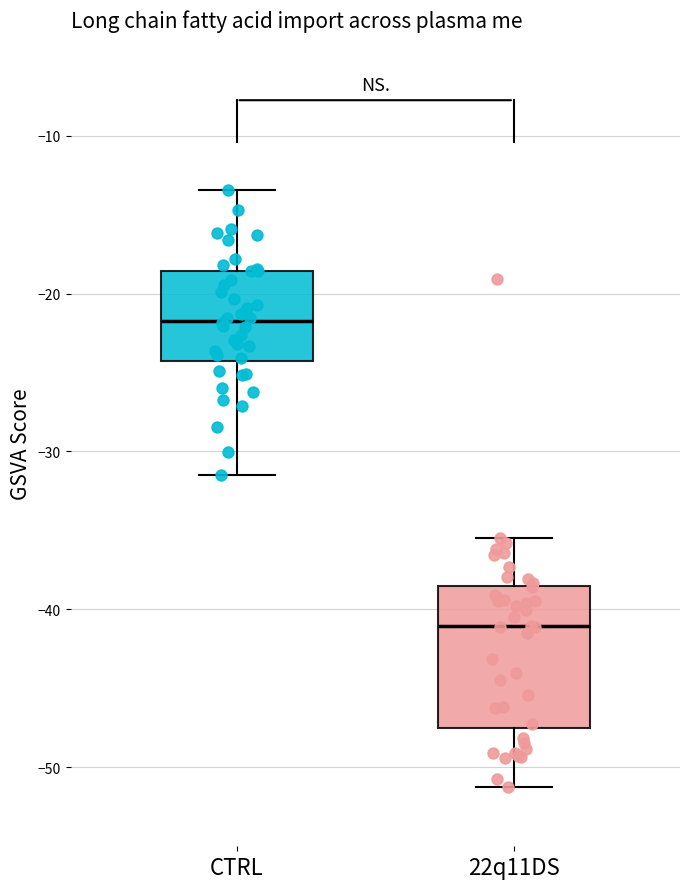

Comparing the boxes themselves (not the whiskers), which one is the tallest?

22q11DS